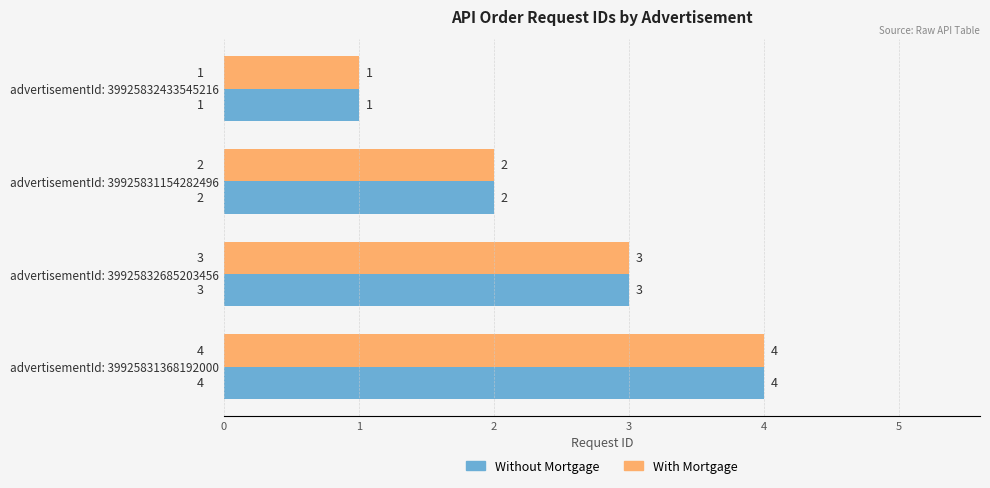

Which category has the lowest value in the With Mortgage series?

advertisementId: 39925832433545216